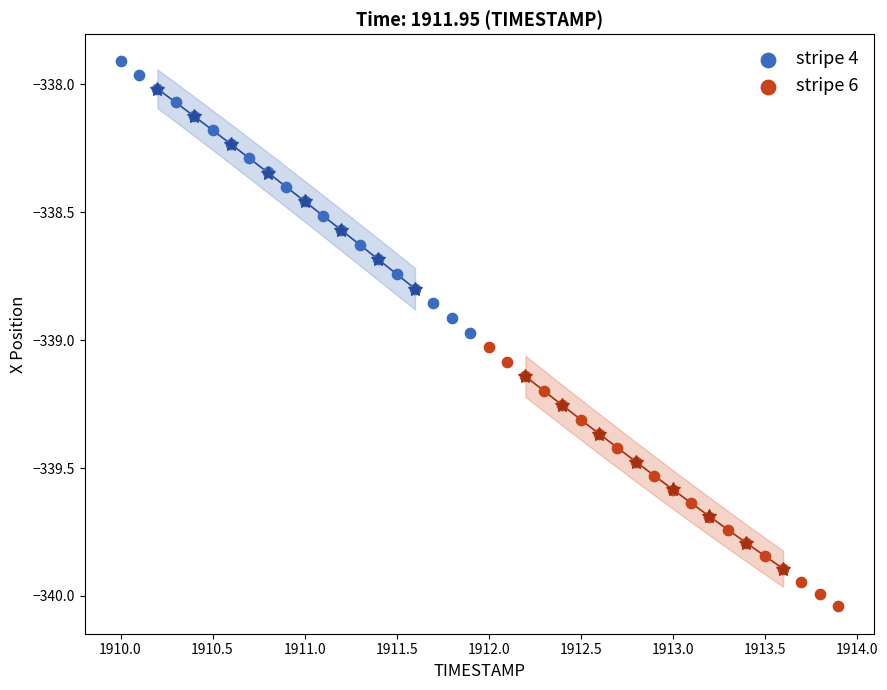

Which series has the widest spread of Y values?

stripe 4